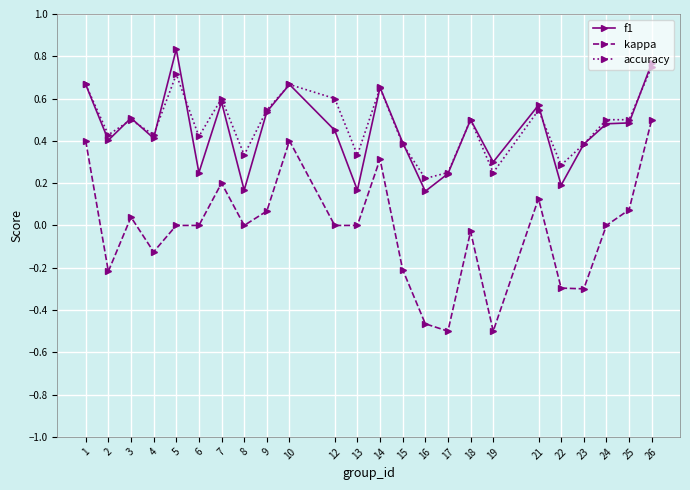

At how many categories does at least one series exceed 0?

24